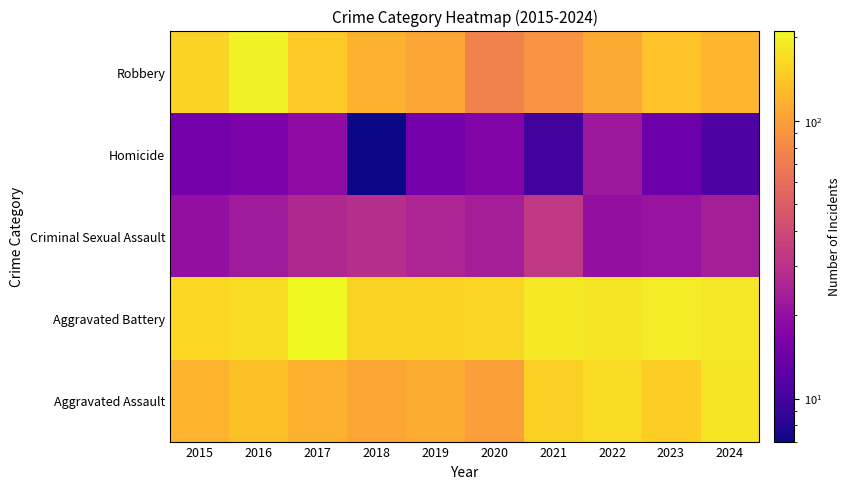

Reading right to left, transcribe all the data shown in this chart.

Aggravated Assault: 2024=182	2023=151	2022=168	2021=152	2020=100	2019=114	2018=108	2017=118	2016=136	2015=120
Aggravated Battery: 2024=184	2023=191	2022=182	2021=187	2020=161	2019=157	2018=156	2017=211	2016=170	2015=162
Criminal Sexual Assault: 2024=24	2023=21	2022=20	2021=33	2020=24	2019=26	2018=29	2017=27	2016=23	2015=20
Homicide: 2024=11	2023=14	2022=22	2021=10	2020=17	2019=15	2018=7	2017=19	2016=16	2015=15
Robbery: 2024=123	2023=137	2022=109	2021=89	2020=75	2019=108	2018=119	2017=145	2016=195	2015=156